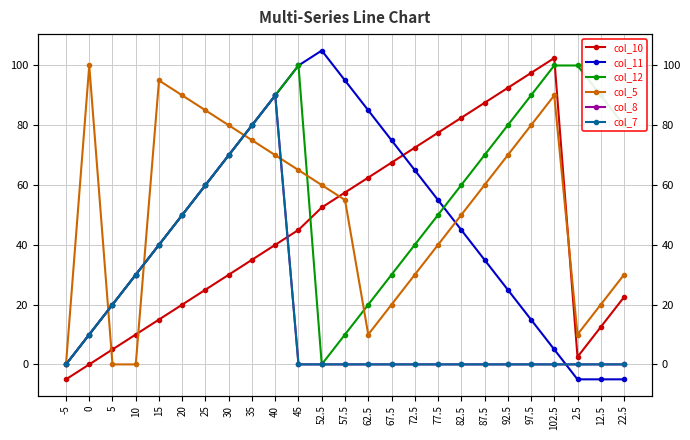

Reading left to right, list all the values displayed in this chart.

col_10: -5=-5.0	0=0.0	5=5.0	10=10.0	15=15.0	20=20.0	25=25.0	30=30.0	35=35.0	40=40.0	45=45.0	52.5=52.5	57.5=57.5	62.5=62.5	67.5=67.5	72.5=72.5	77.5=77.5	82.5=82.5	87.5=87.5	92.5=92.5	97.5=97.5	102.5=102.5	2.5=2.5	12.5=12.5	22.5=22.5
col_11: -5=0.0	0=10.0	5=20.0	10=30.0	15=40.0	20=50.0	25=60.0	30=70.0	35=80.0	40=90.0	45=100.0	52.5=105.0	57.5=95.0	62.5=85.0	67.5=75.0	72.5=65.0	77.5=55.0	82.5=45.0	87.5=35.0	92.5=25.0	97.5=15.0	102.5=5.0	2.5=-5.0	12.5=-5.0	22.5=-5.0
col_12: -5=0.0	0=10.0	5=20.0	10=30.0	15=40.0	20=50.0	25=60.0	30=70.0	35=80.0	40=90.0	45=100.0	52.5=0.0	57.5=10.0	62.5=20.0	67.5=30.0	72.5=40.0	77.5=50.0	82.5=60.0	87.5=70.0	92.5=80.0	97.5=90.0	102.5=100.0	2.5=100.0	12.5=90.0	22.5=80.0
col_5: -5=0.0	0=100.0	5=0.0	10=0.0	15=95.0	20=90.0	25=85.0	30=80.0	35=75.0	40=70.0	45=65.0	52.5=60.0	57.5=55.0	62.5=10.0	67.5=20.0	72.5=30.0	77.5=40.0	82.5=50.0	87.5=60.0	92.5=70.0	97.5=80.0	102.5=90.0	2.5=10.0	12.5=20.0	22.5=30.0
col_8: -5=0.0	0=10.0	5=20.0	10=30.0	15=40.0	20=50.0	25=60.0	30=70.0	35=80.0	40=90.0	45=0.0	52.5=0.0	57.5=0.0	62.5=0.0	67.5=0.0	72.5=0.0	77.5=0.0	82.5=0.0	87.5=0.0	92.5=0.0	97.5=0.0	102.5=0.0	2.5=0.0	12.5=0.0	22.5=0.0
col_7: -5=0.0	0=10.0	5=20.0	10=30.0	15=40.0	20=50.0	25=60.0	30=70.0	35=80.0	40=90.0	45=0.0	52.5=0.0	57.5=0.0	62.5=0.0	67.5=0.0	72.5=0.0	77.5=0.0	82.5=0.0	87.5=0.0	92.5=0.0	97.5=0.0	102.5=0.0	2.5=0.0	12.5=0.0	22.5=0.0